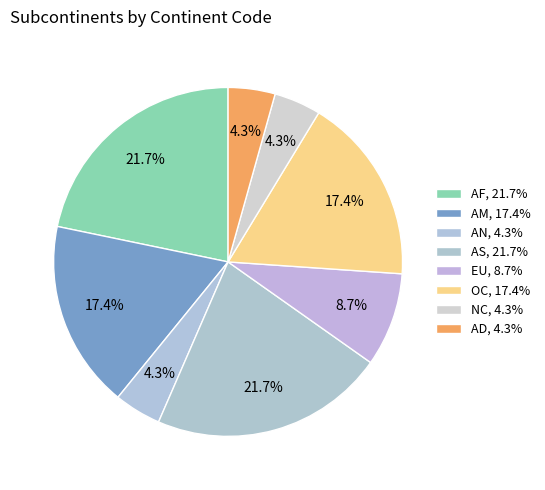

How many segments does this pie chart have?

8